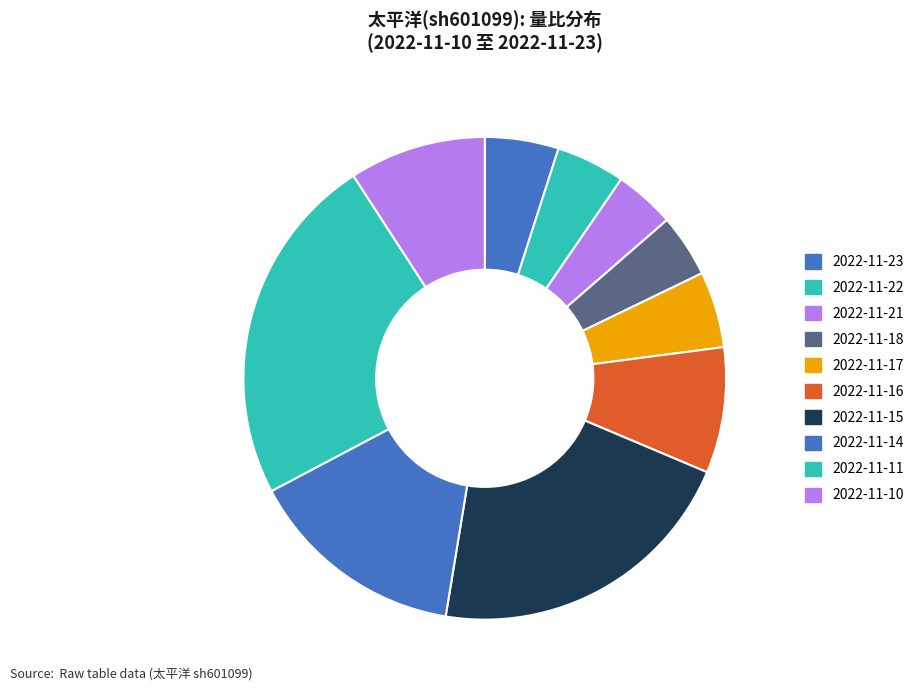

How many slices are in this pie chart?

10